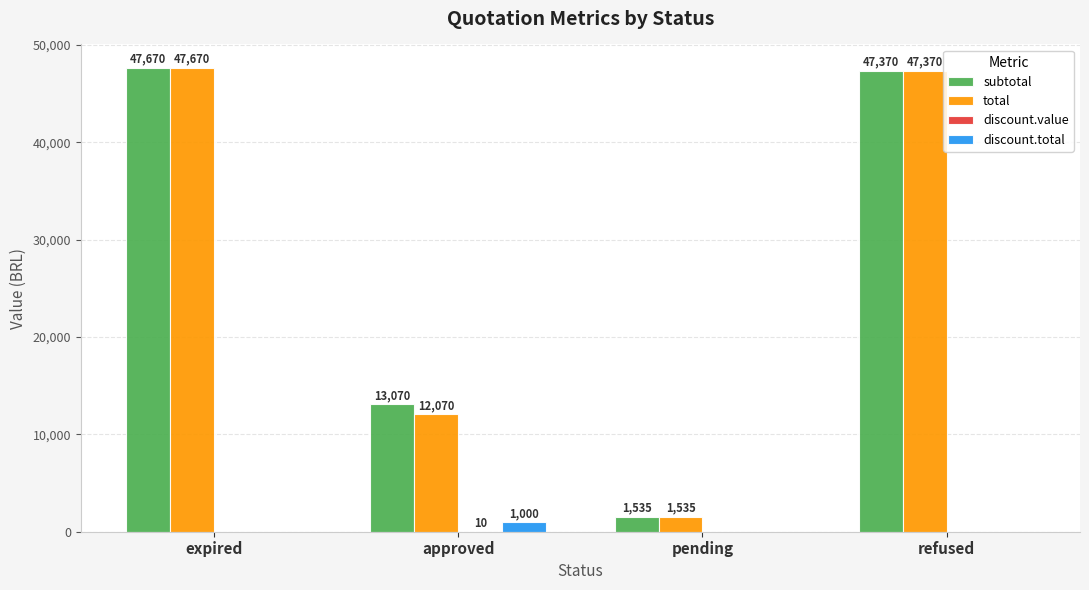

At which category is the sum across all series the highest?

expired